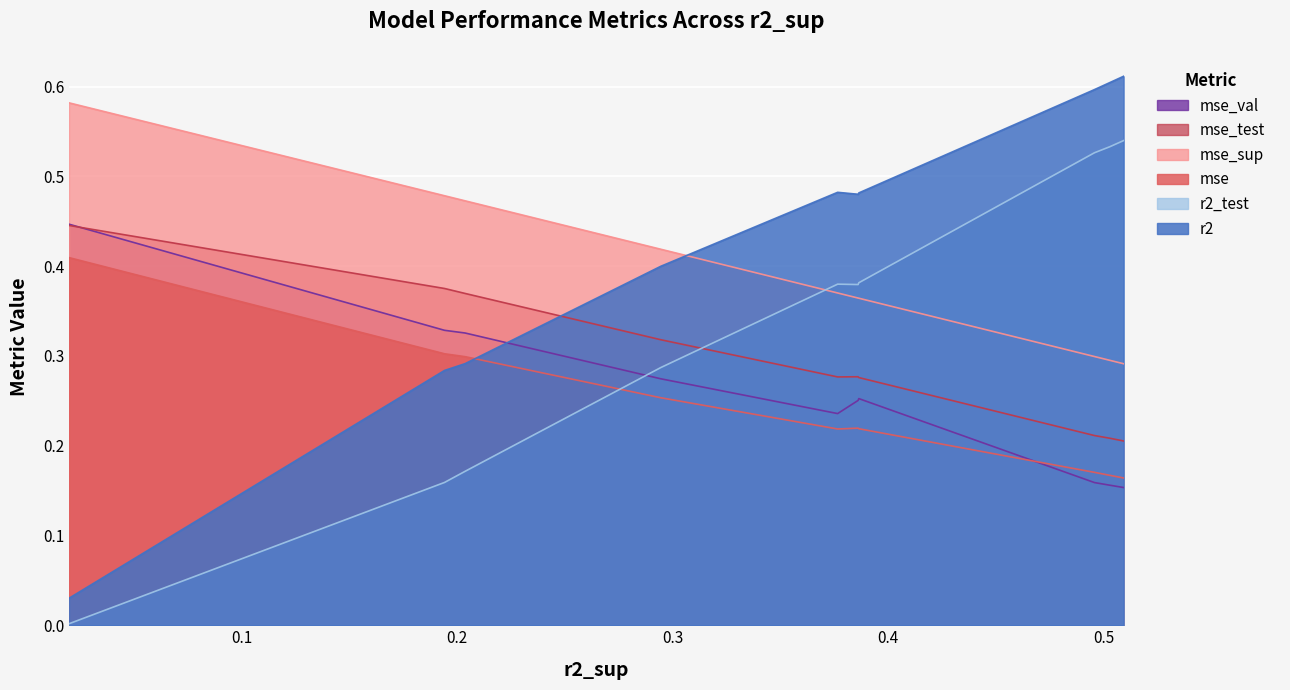

Which series ends up on top after the final intersection of r2_test and mse_sup?

r2_test